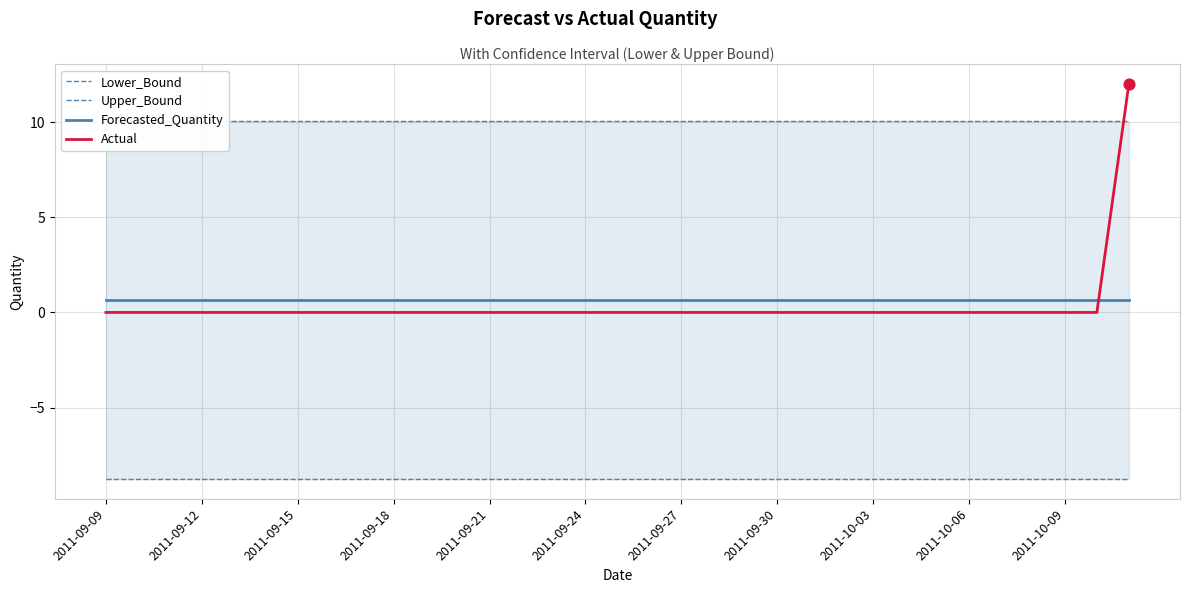

Which series has the largest total across all categories?

Upper_Bound